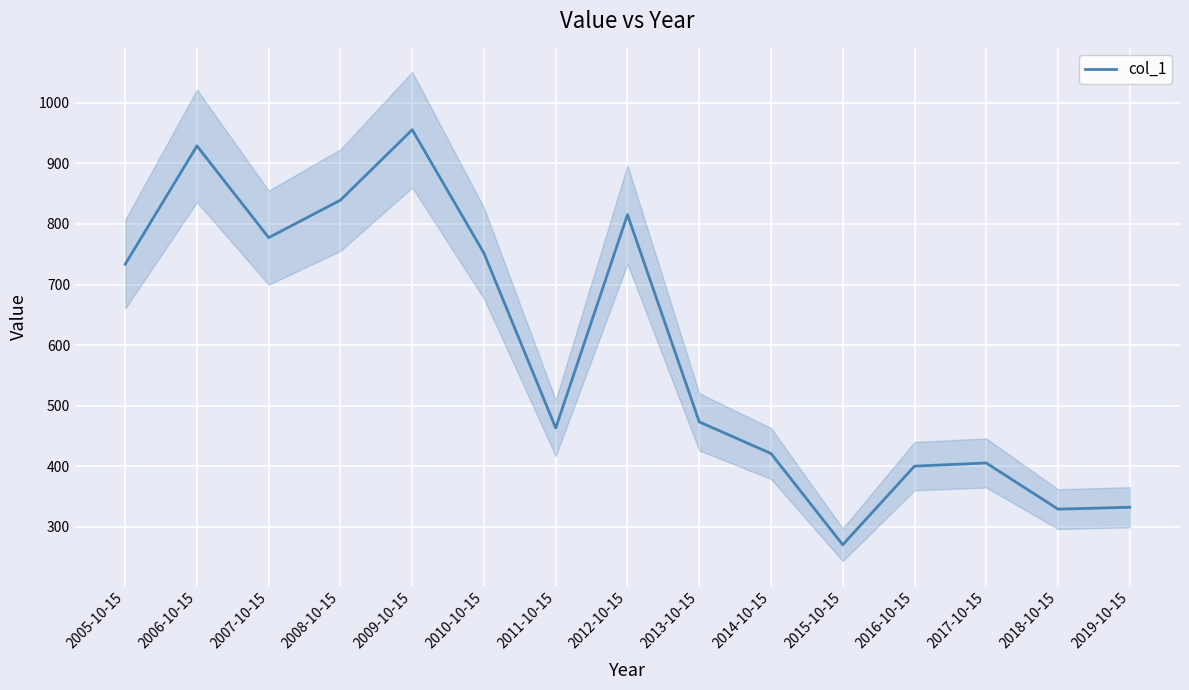

What is the approximate value at 2018-10-15?

328.8